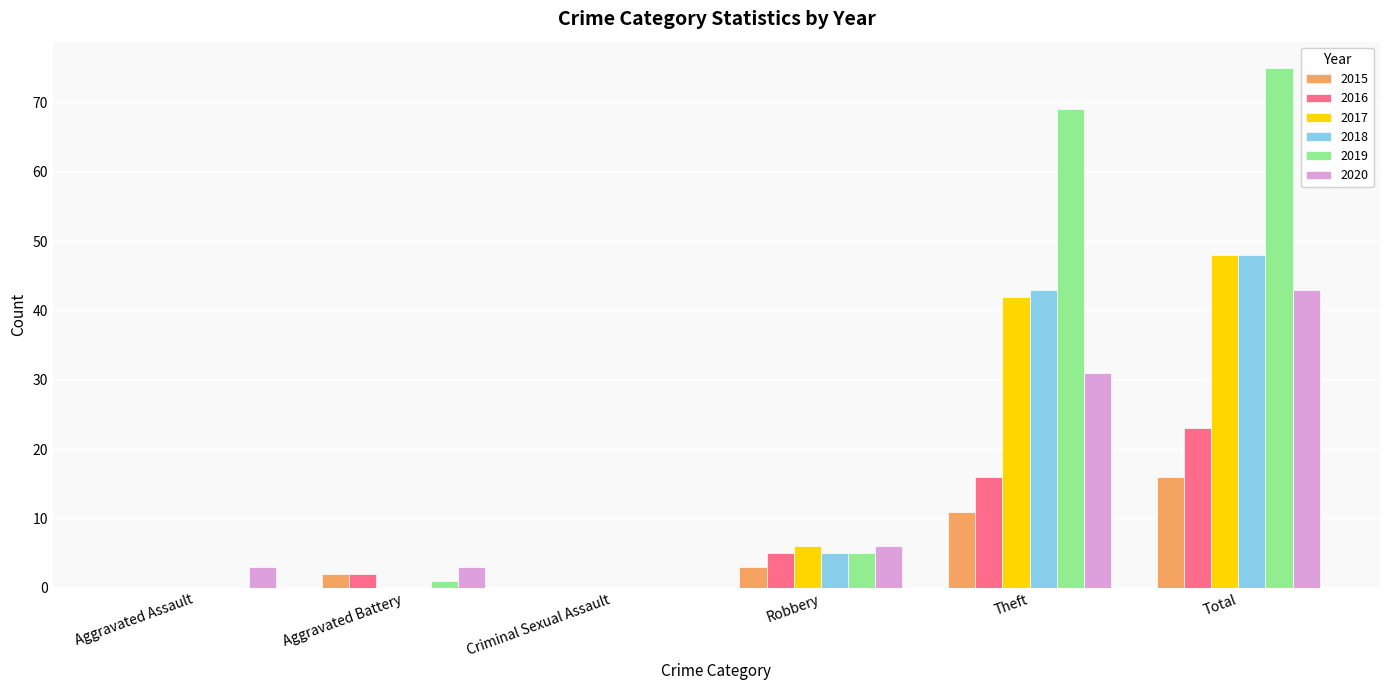

True or false: 2018 has a value of 27 at Aggravated Battery.

False